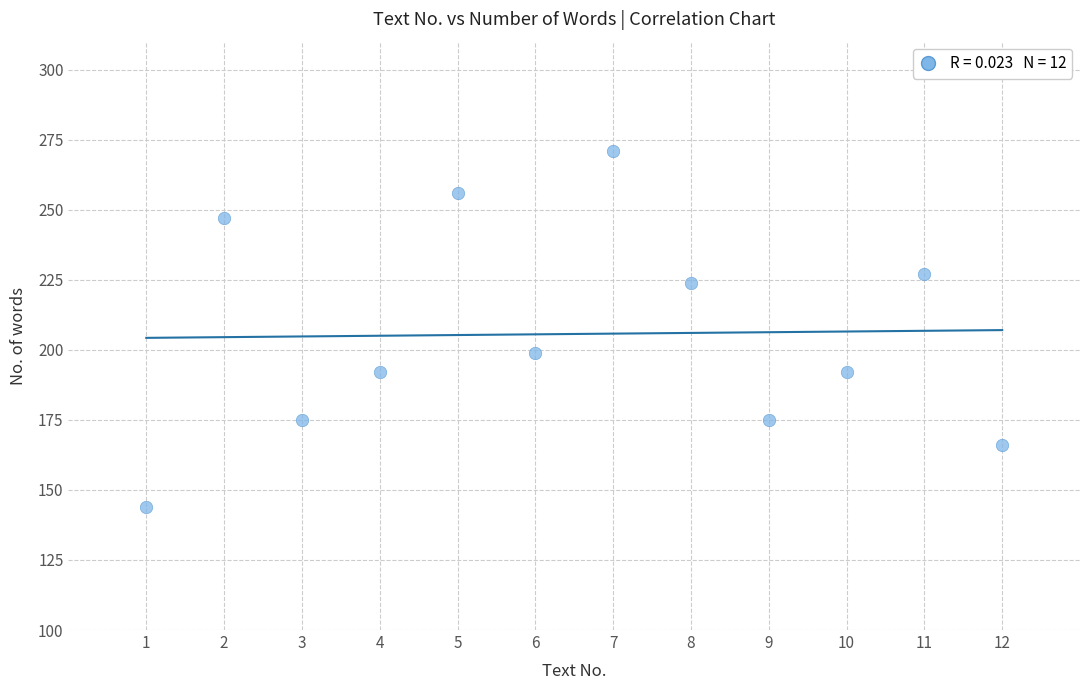

What is the average Y value?

206